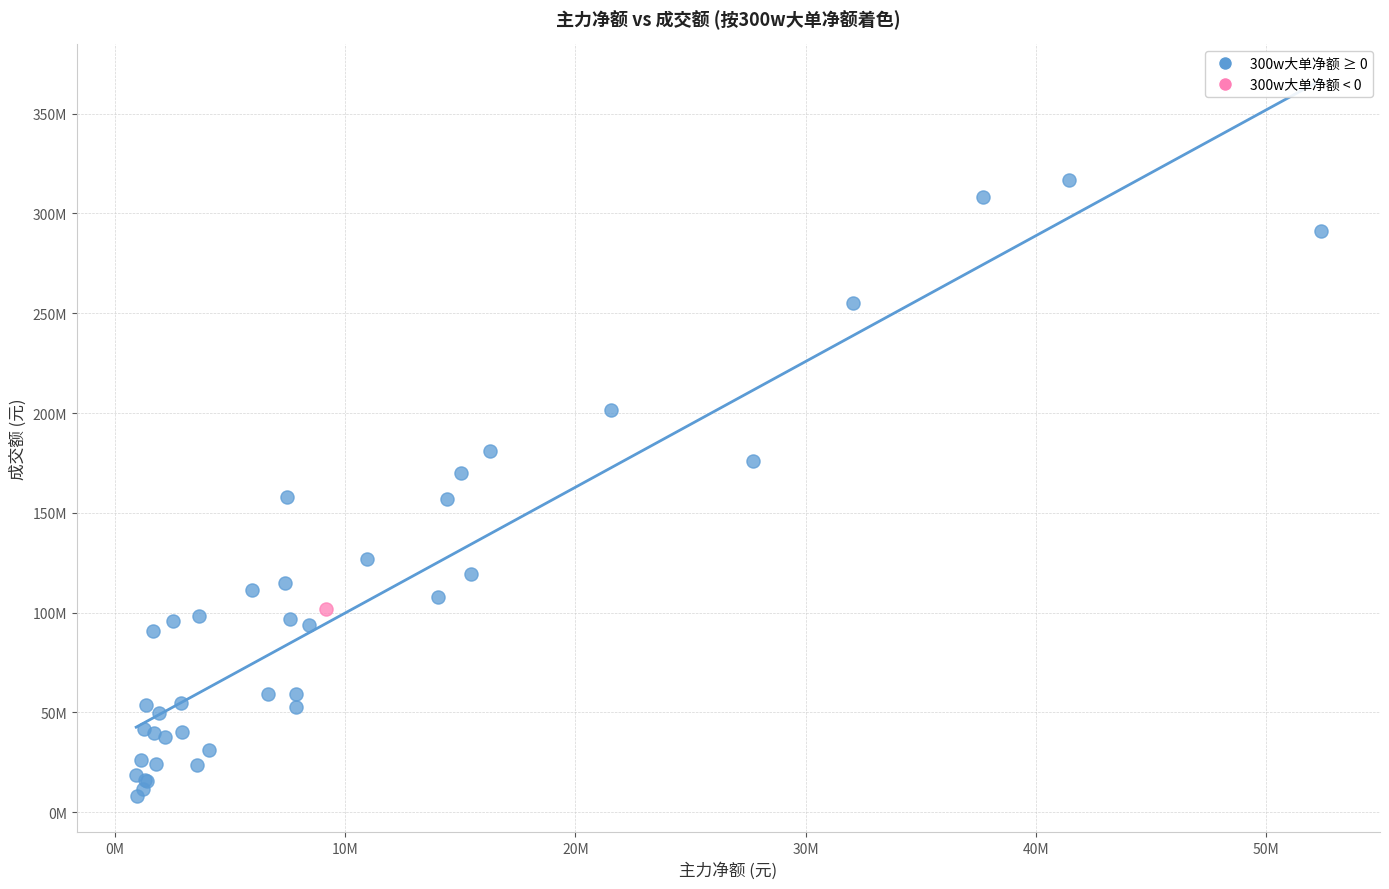

What are all the series names shown in the legend?

300w大单净额 ≥ 0, 300w大单净额 < 0